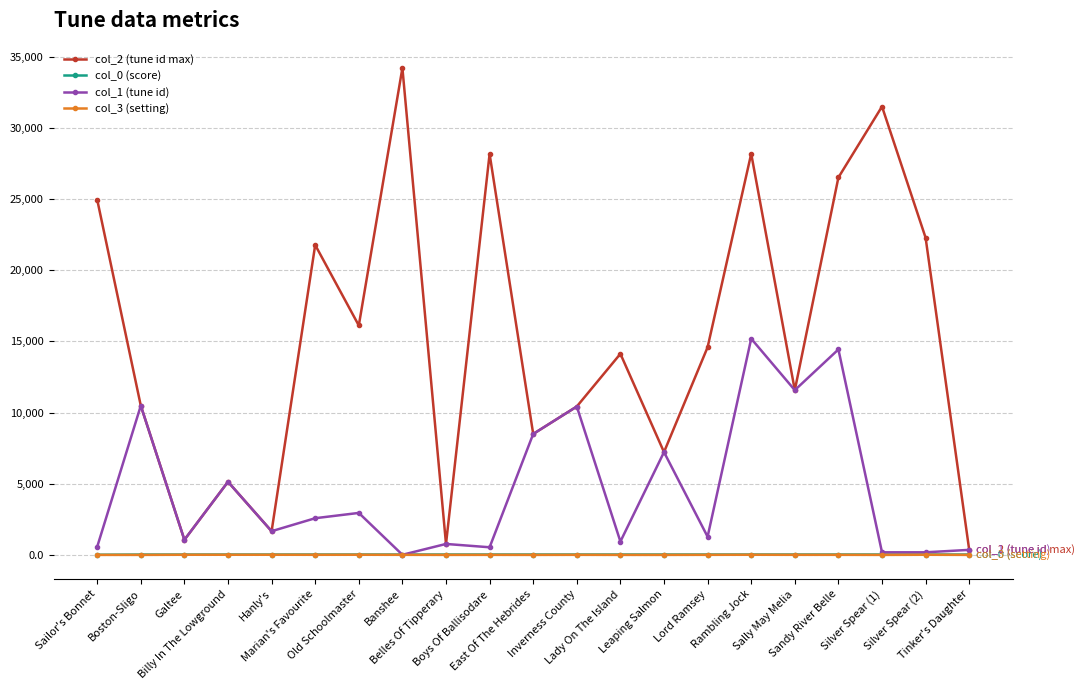

Which series has the widest spread of values?

col_2 (tune id max)